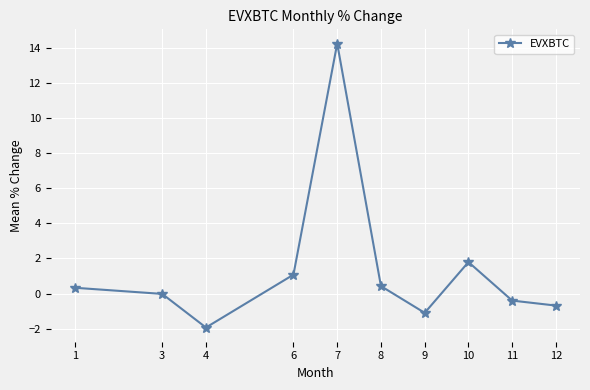

What is the greatest value displayed?

14.2